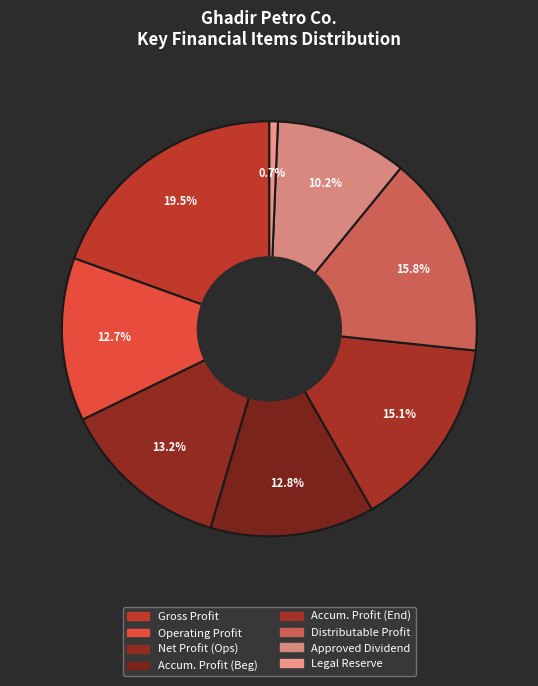

How many slices are in this pie chart?

8